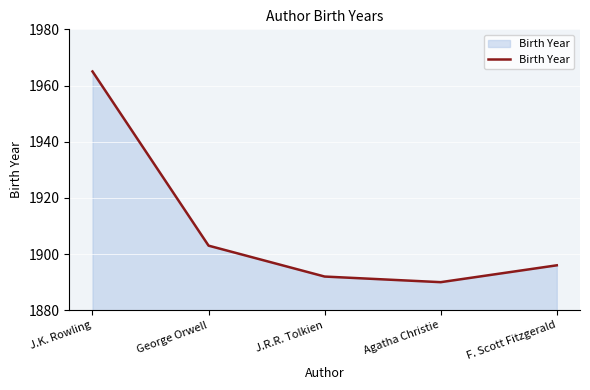

What is the approximate value at J.K. Rowling, to the nearest 5?

1965